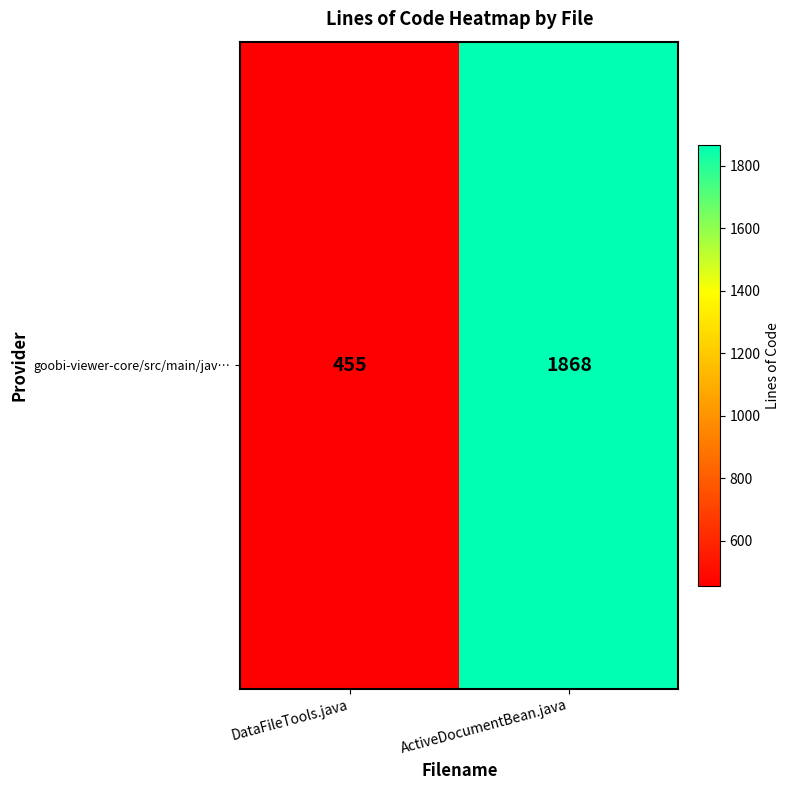

Rank the categories by value from lowest to highest.

DataFileTools.java, ActiveDocumentBean.java